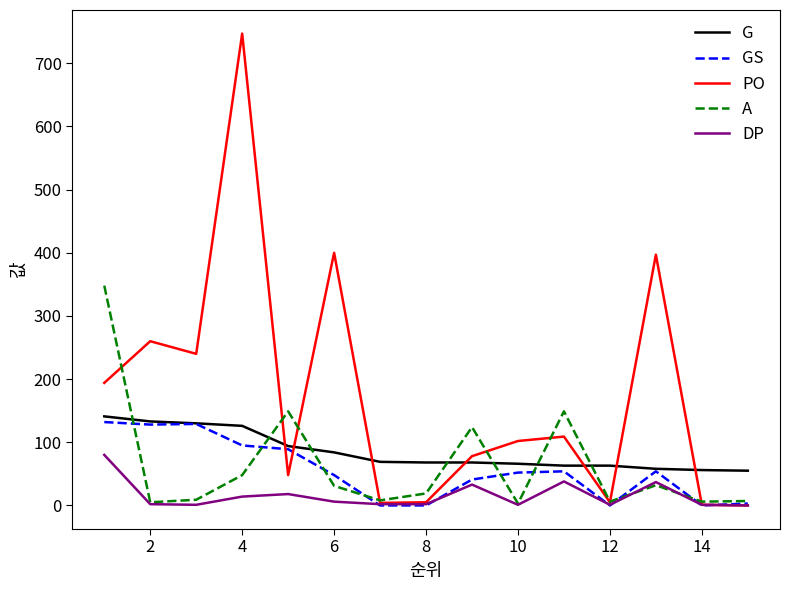

Which series has the widest spread of values?

PO